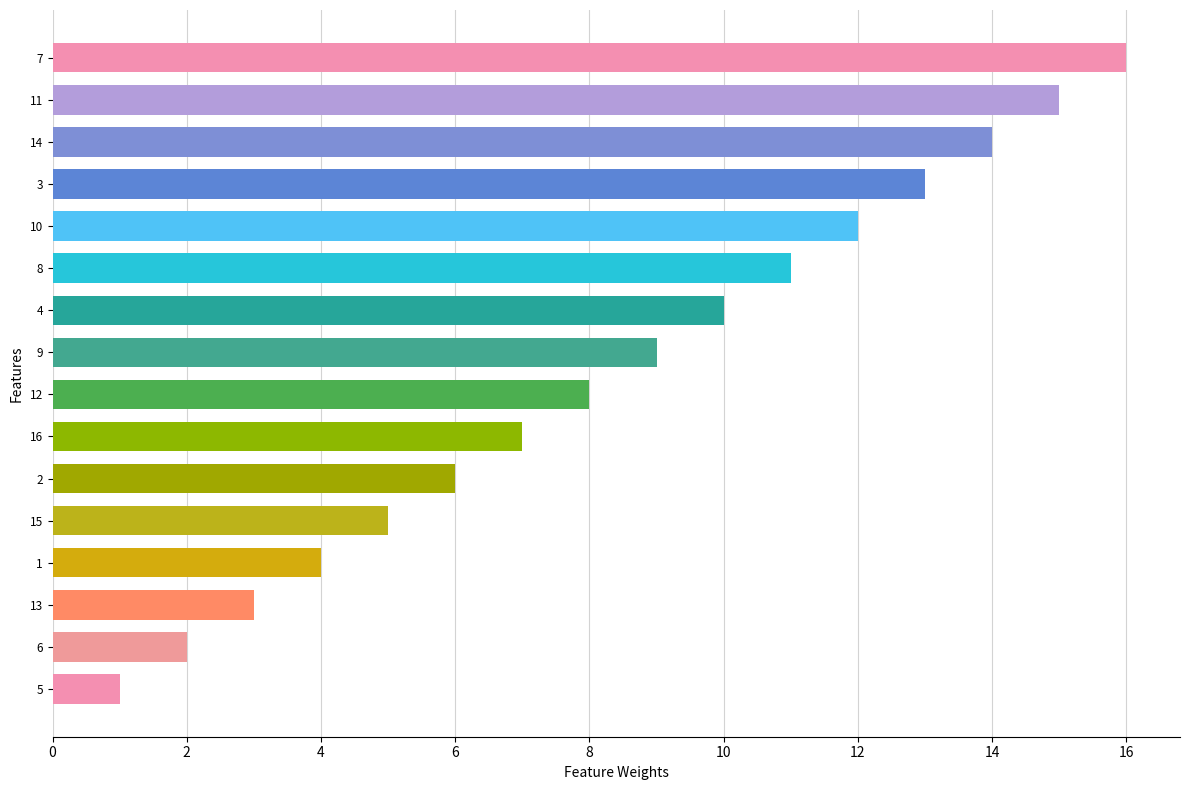

Rank the categories by value from lowest to highest.

5, 6, 13, 1, 15, 2, 16, 12, 9, 4, 8, 10, 3, 14, 11, 7